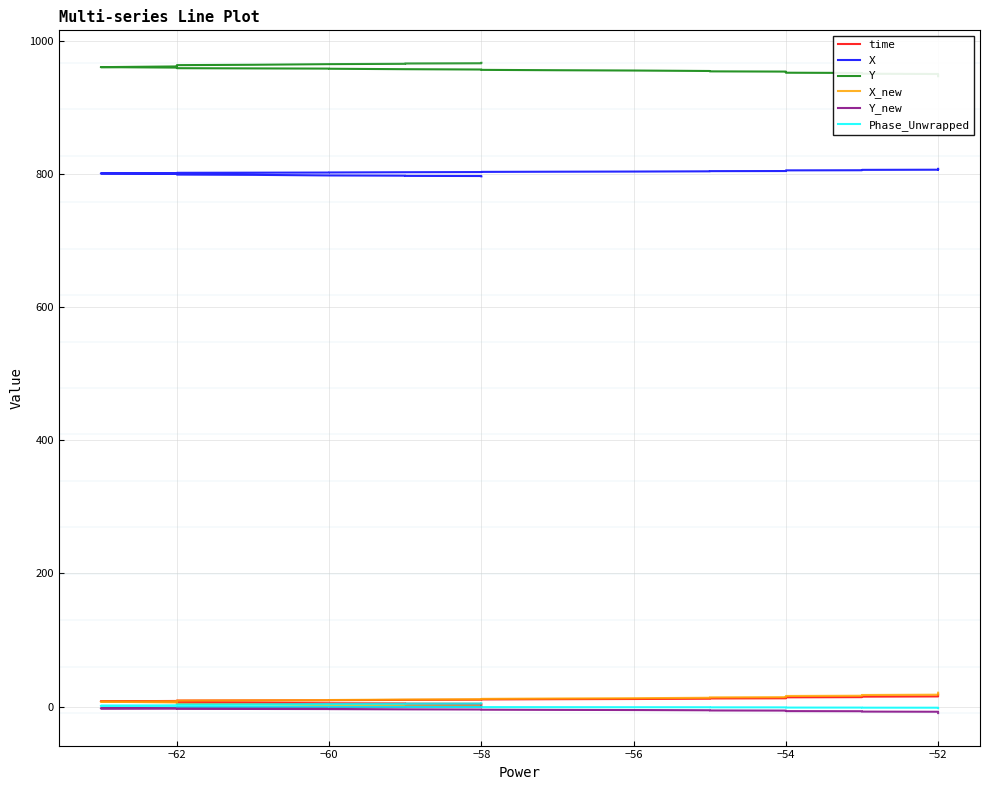

Between 33 and 36, which series saw the biggest shift?

Y